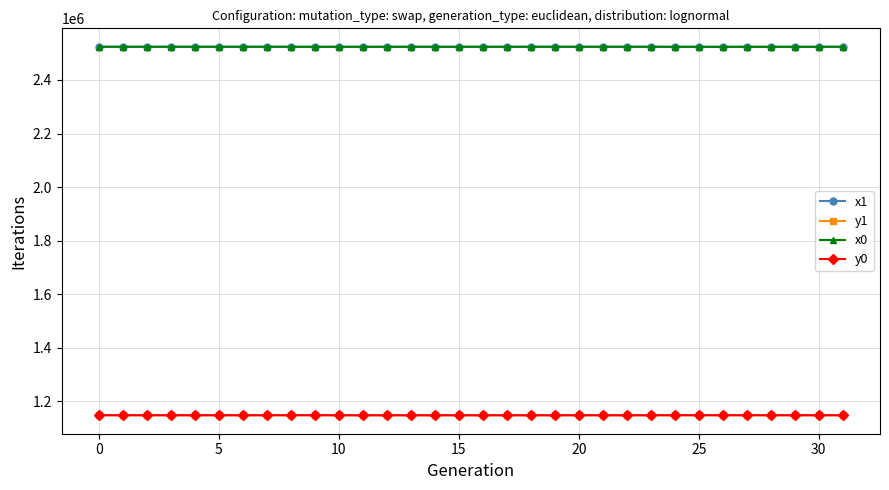

True or false: y1 has more than 1 points higher than both neighbors.

True